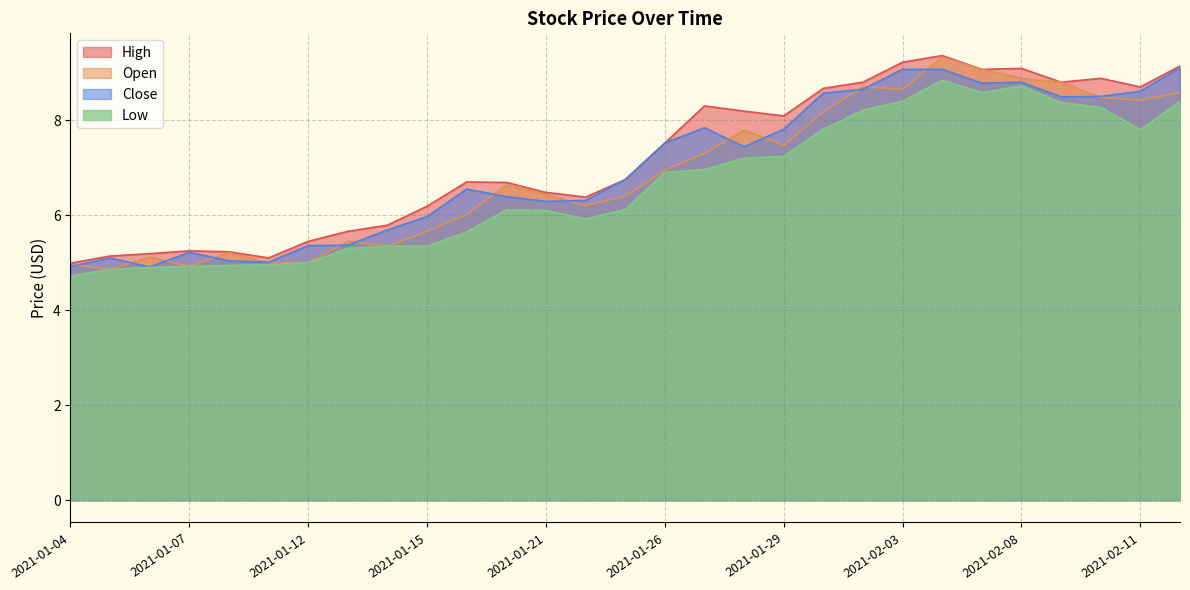

What is the label of the 8th point from the right?

2021-02-03